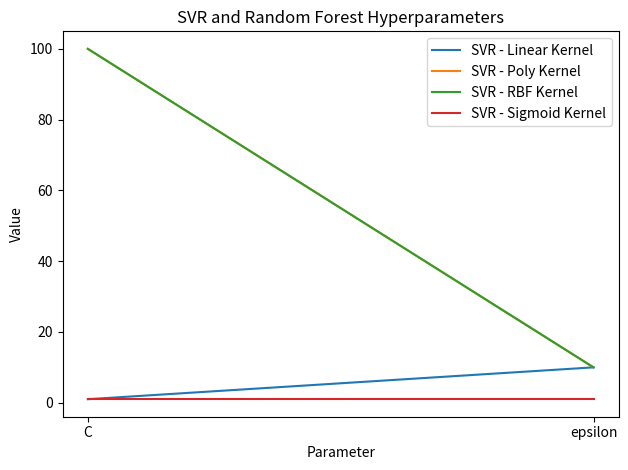

What is the smallest value displayed?

1